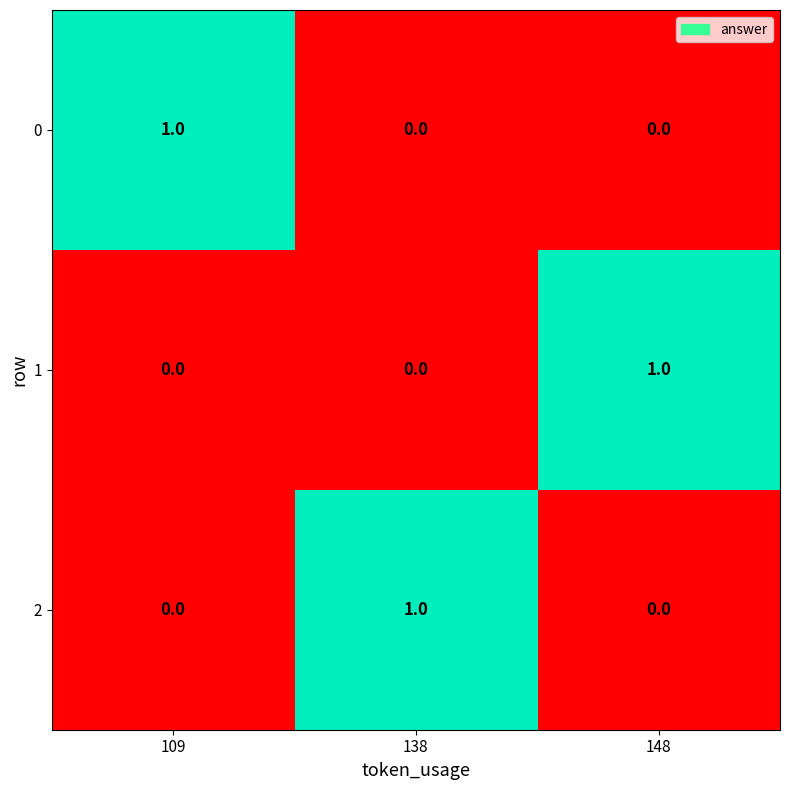

How many 1 values are between 0 and 1?

3